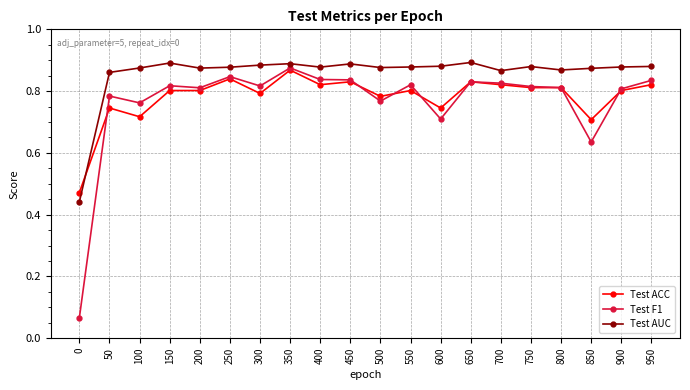

What are all the series names shown in the legend?

Test ACC, Test F1, Test AUC